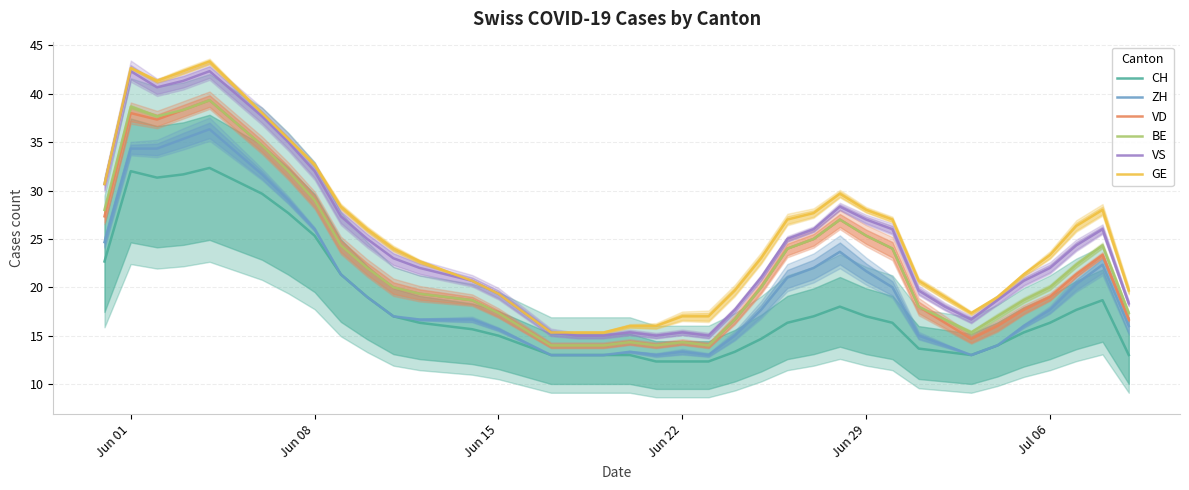

True or false: VS and CH intersect in this chart.

False